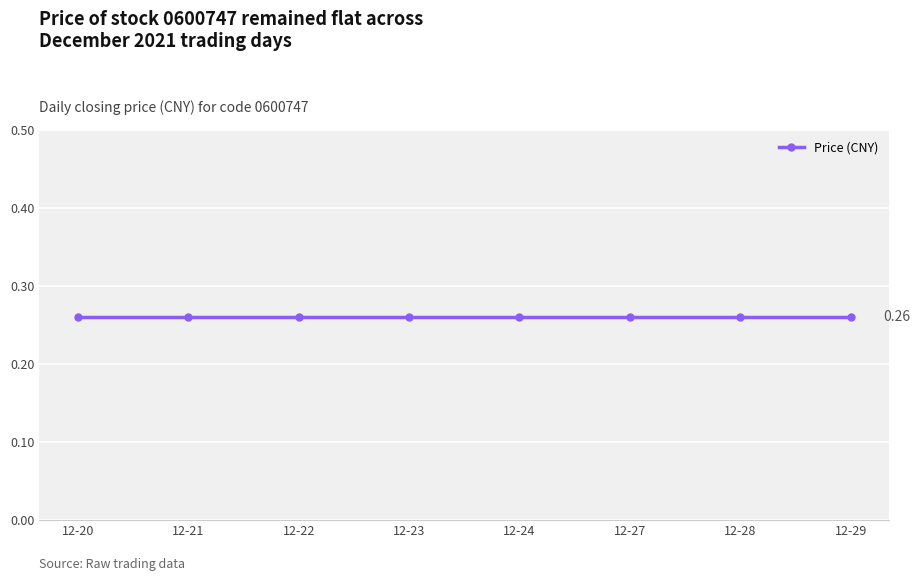

Which series has the widest spread of values?

price